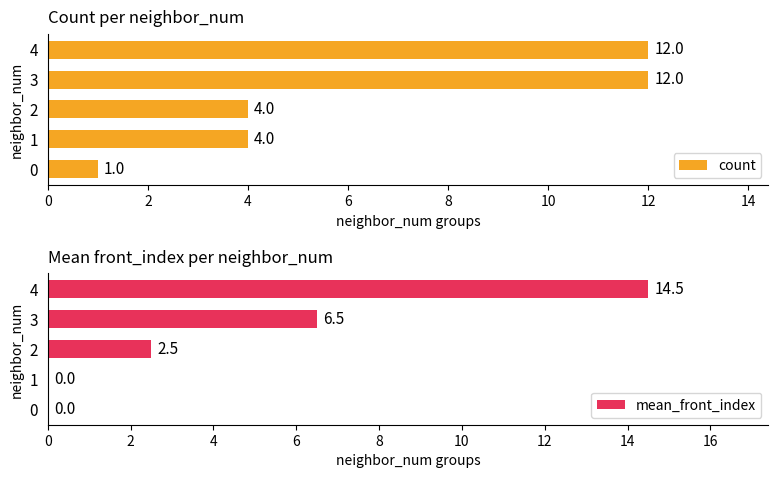

How many groups of bars are there?

5